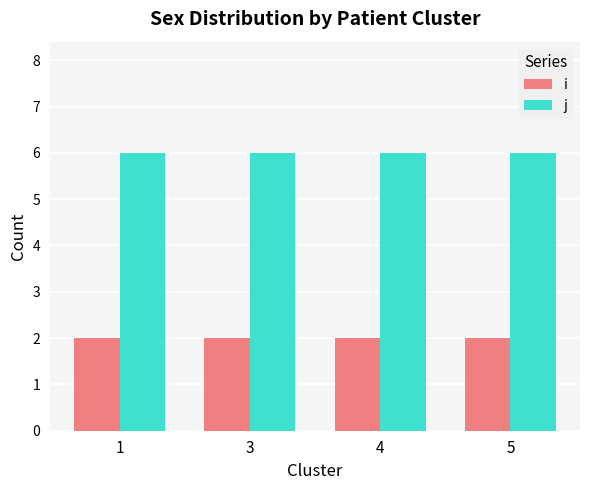

At 4, list the series in order from largest to smallest.

j, i